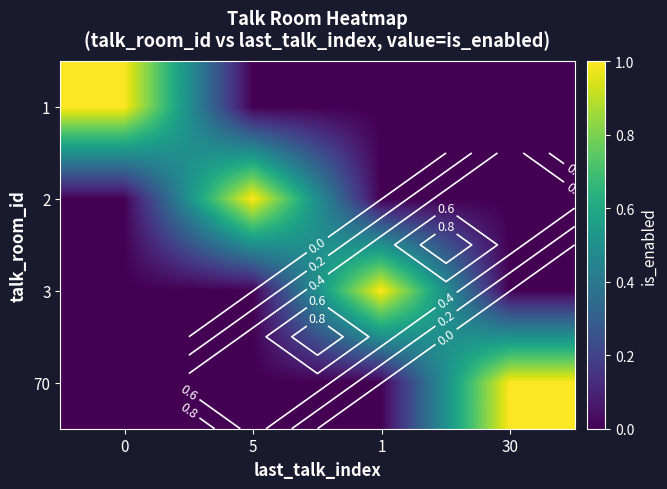

Which category has the highest value in the 2 series?

5